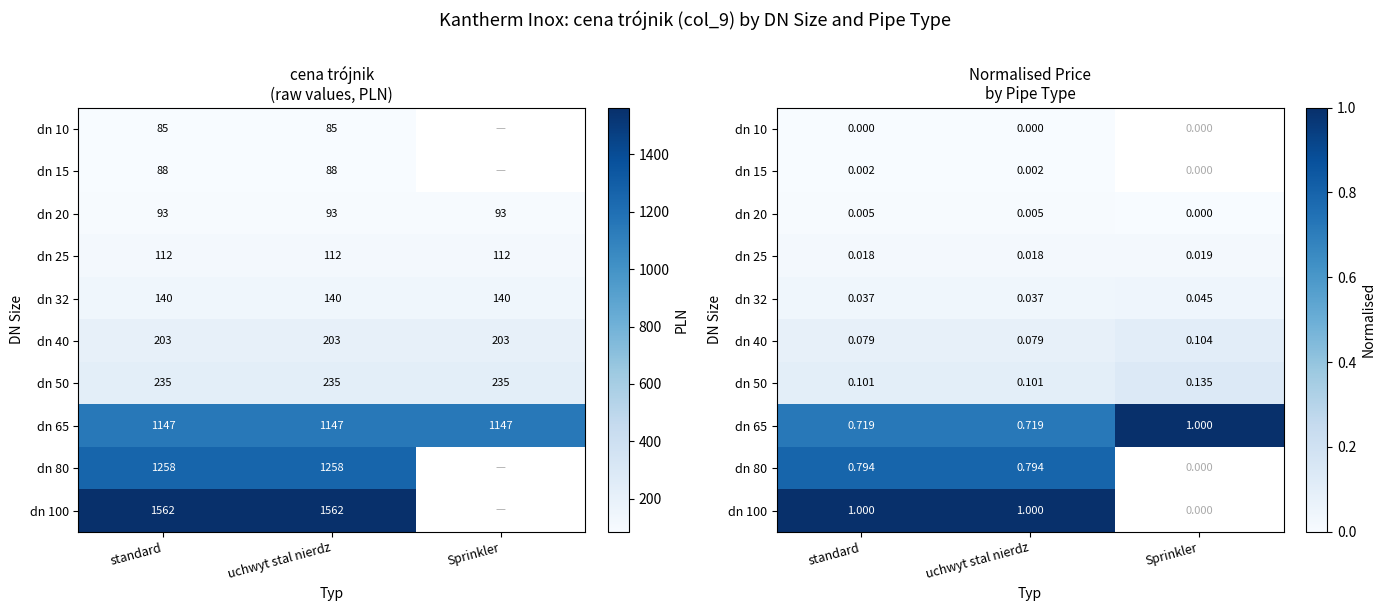

At which category does the chart reach its minimum across all series?

standard